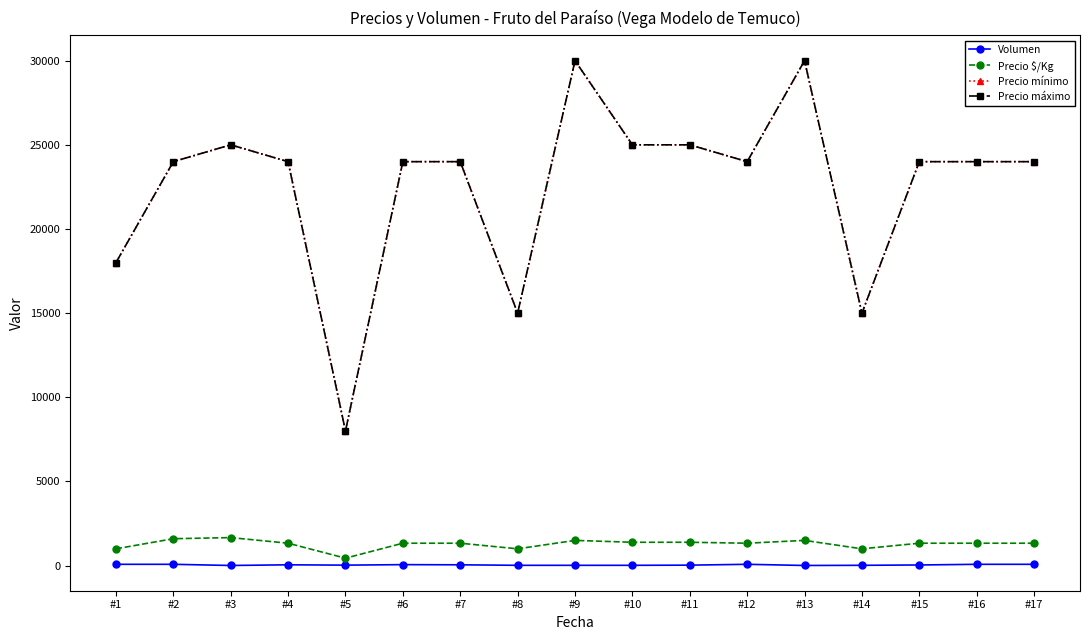

Does the chart display data point markers on the line(s)?

Yes